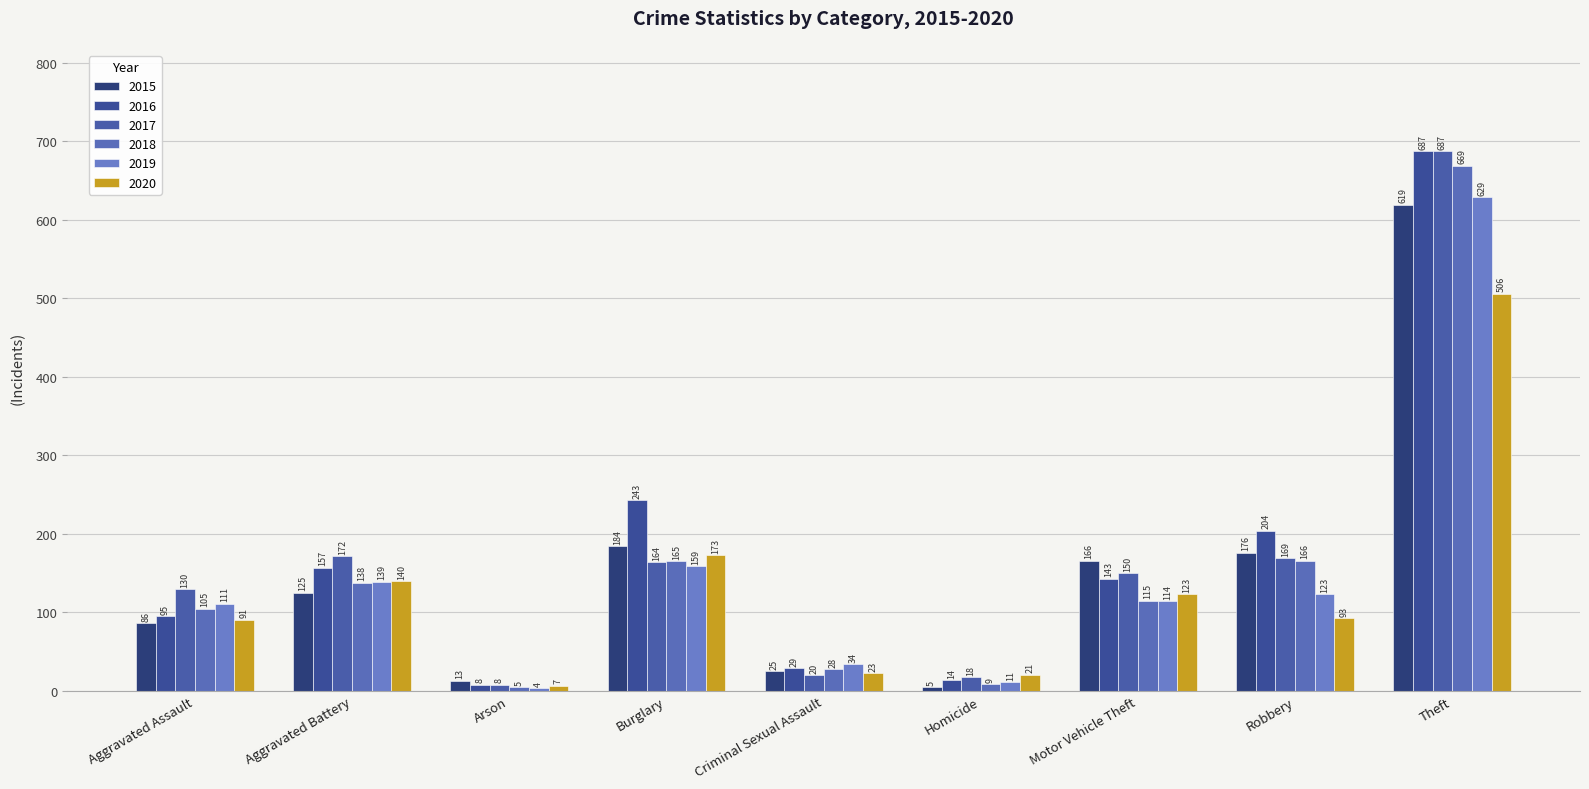

What is the spread (max minus min) of values at Homicide?

16